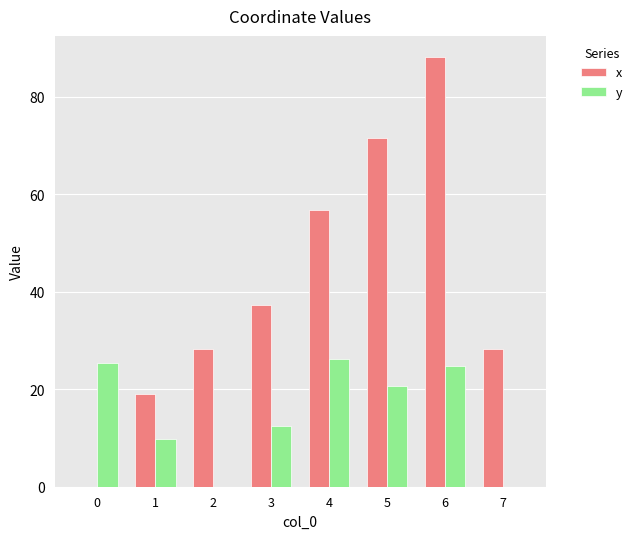

How many values in the x series exceed 37?

4